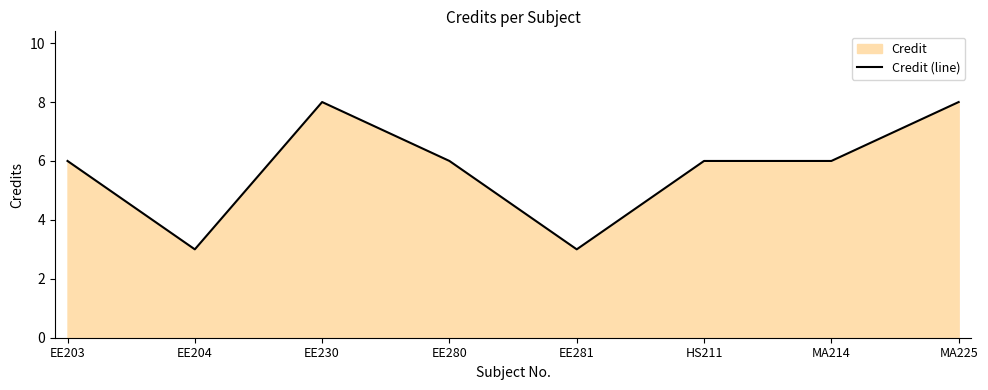

At which label does the data first exceed 6?

EE230